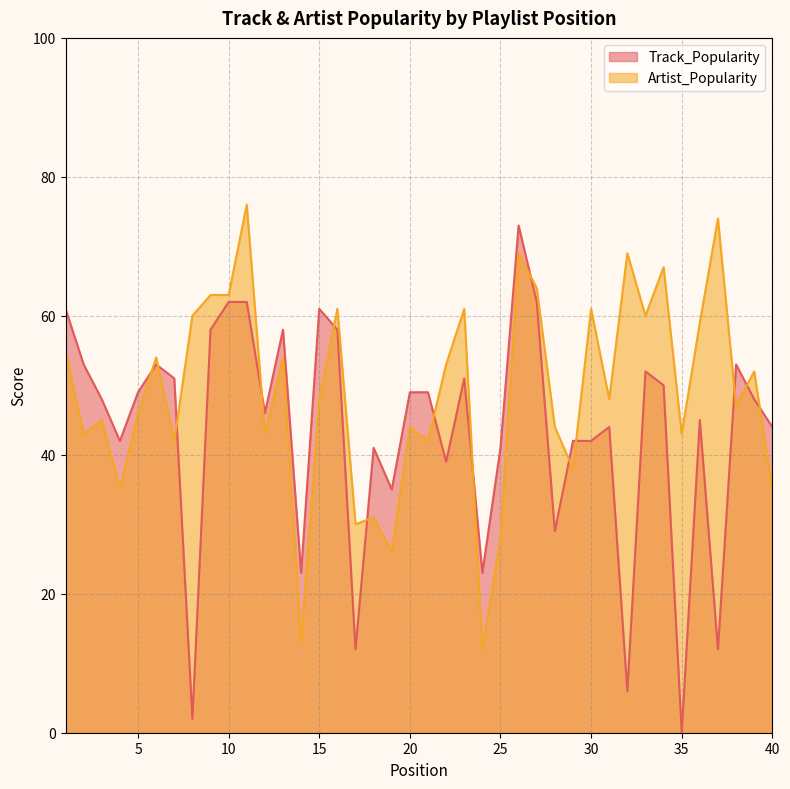

At 12, list the series in order from largest to smallest.

Track_Popularity, Artist_Popularity